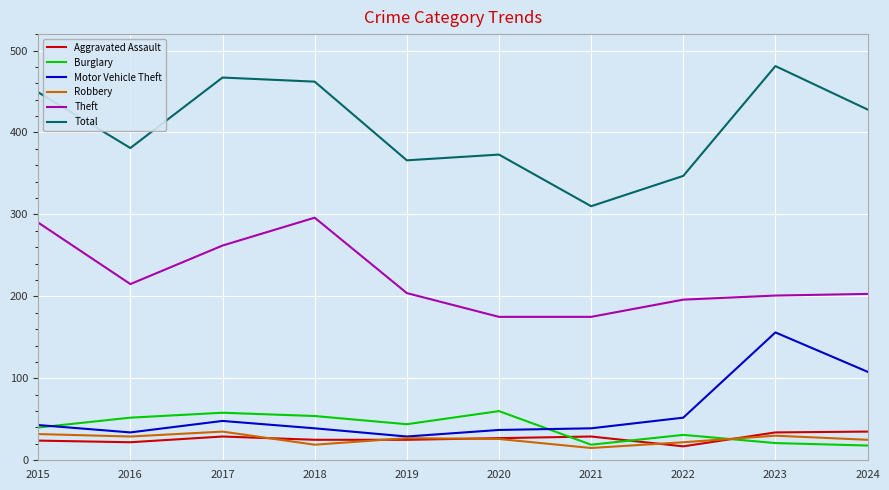

What is the maximum value shown in the chart?

481